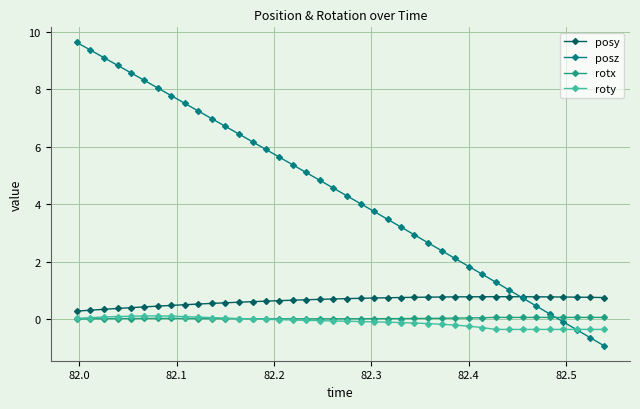

What is the lowest value of the posz series?

-0.9